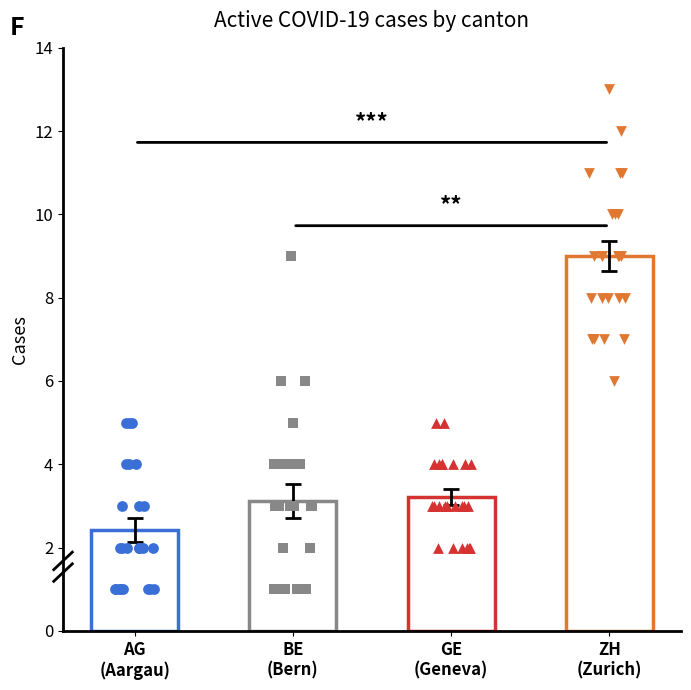

Is the value of BE at 2020-06-04 greater than the value of ZH at 2020-06-16?

No